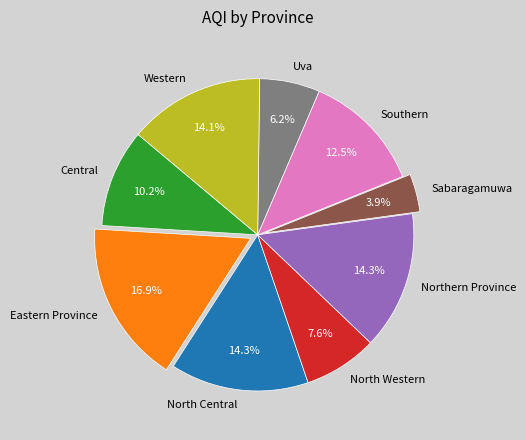

How many slices are in this pie chart?

9